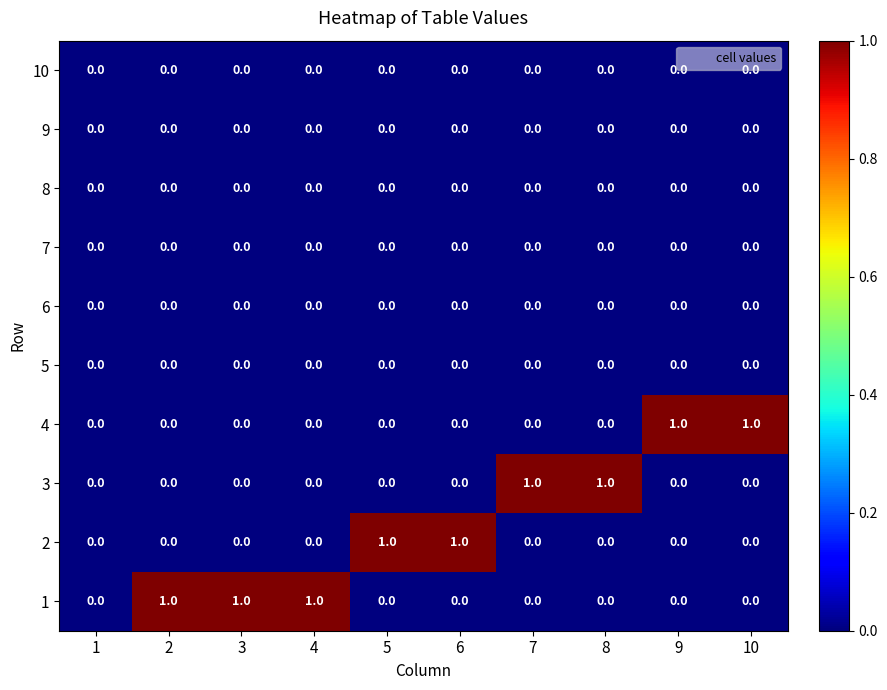

True or false: 6 has a value of 0 at 10.

True